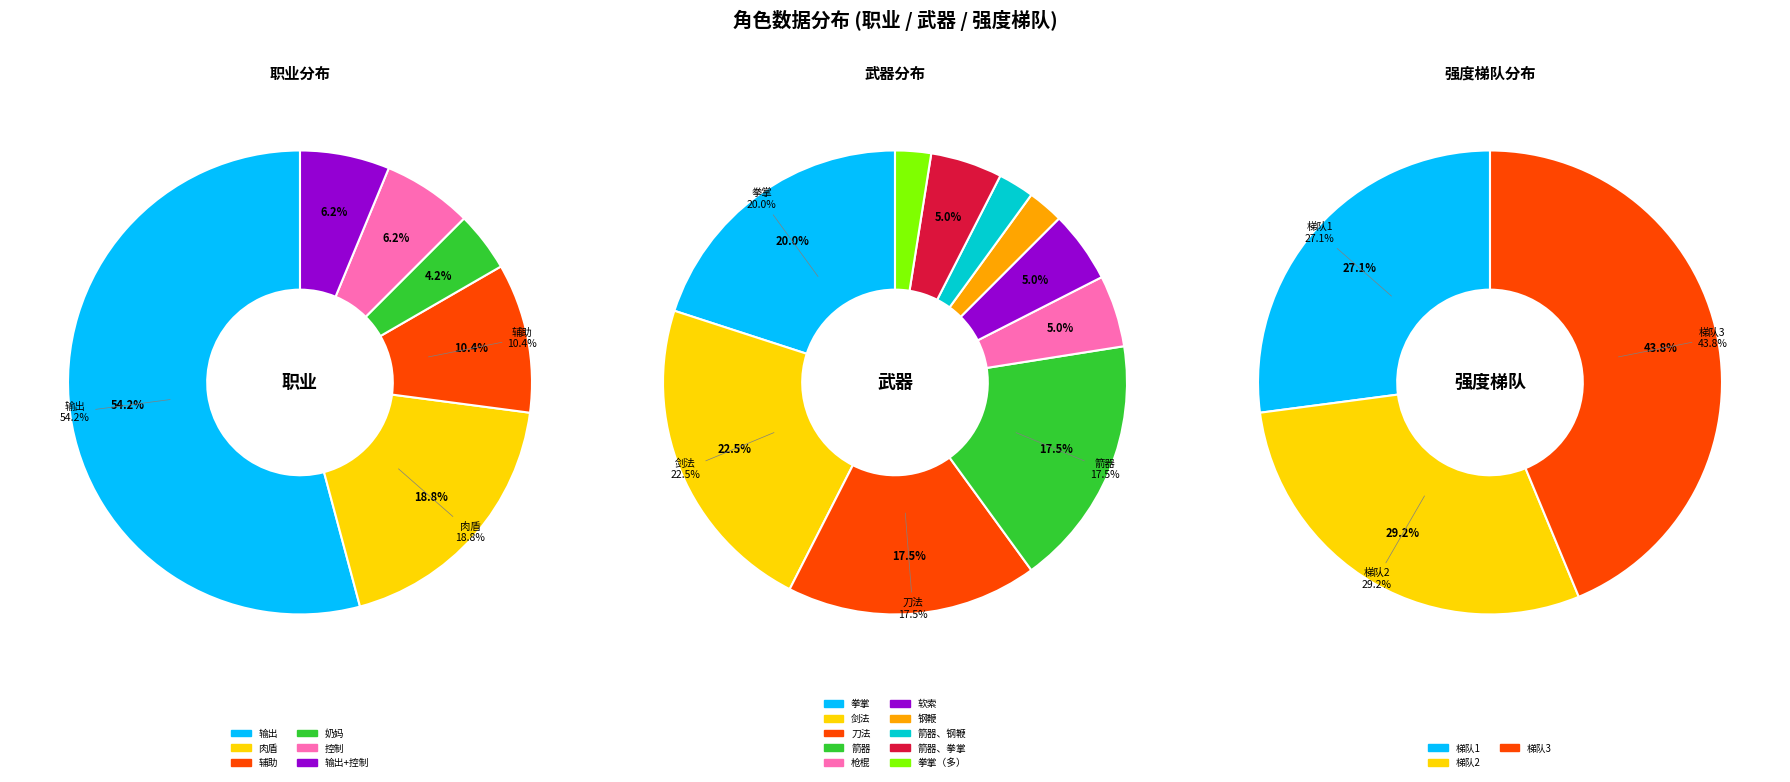

How many slices are in this pie chart?

9